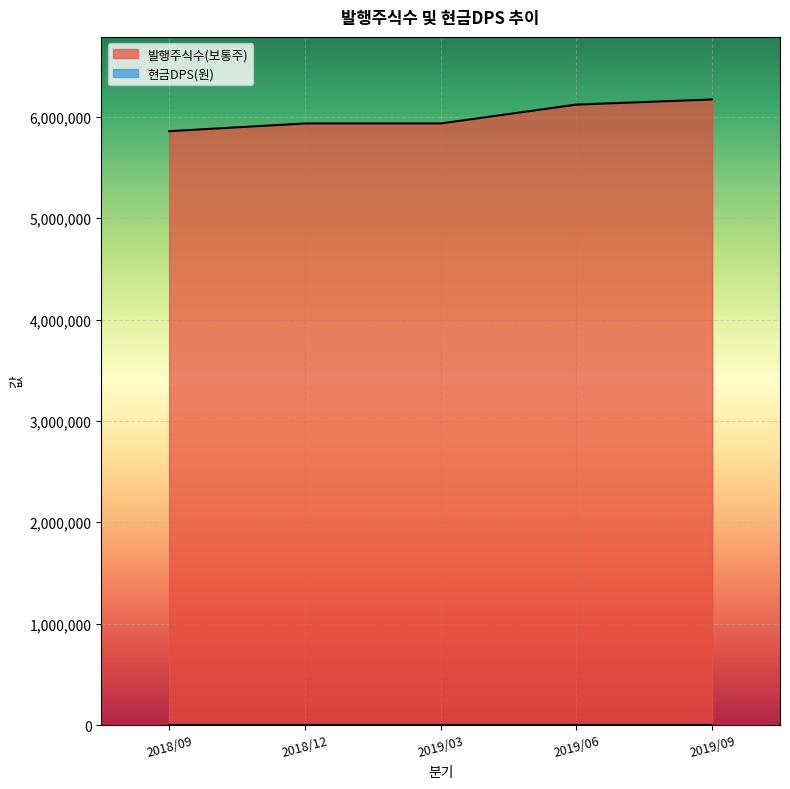

What is the change in value from 2018/09 to 2018/12?

+75987